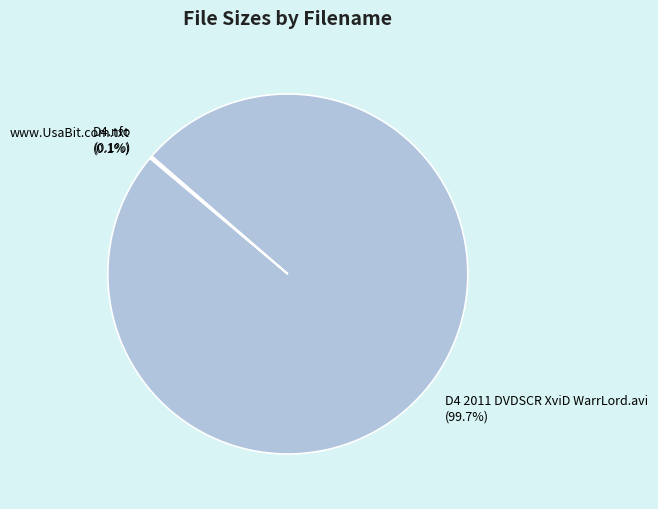

Which slice represents more than half of the pie?

D4 2011 DVDSCR XviD WarrLord.avi